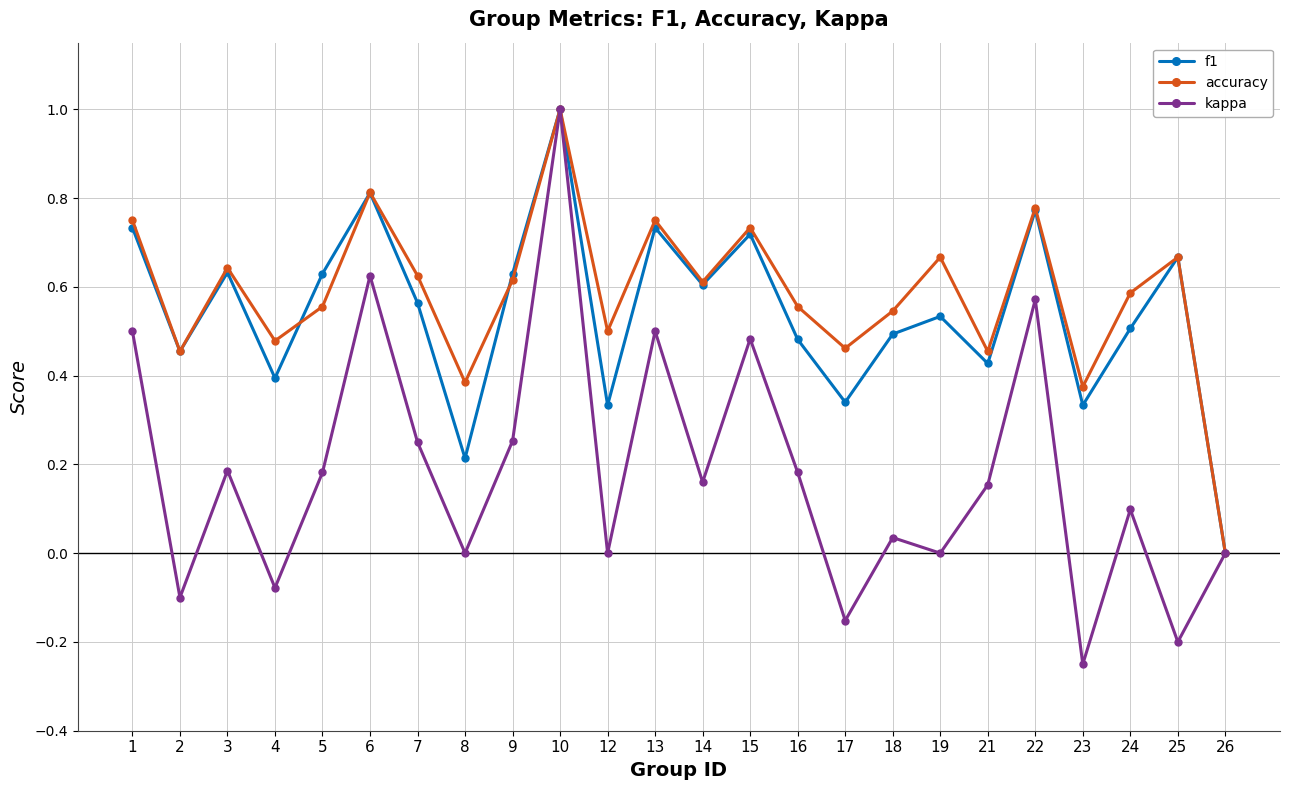

Where is the first local maximum for kappa?

3